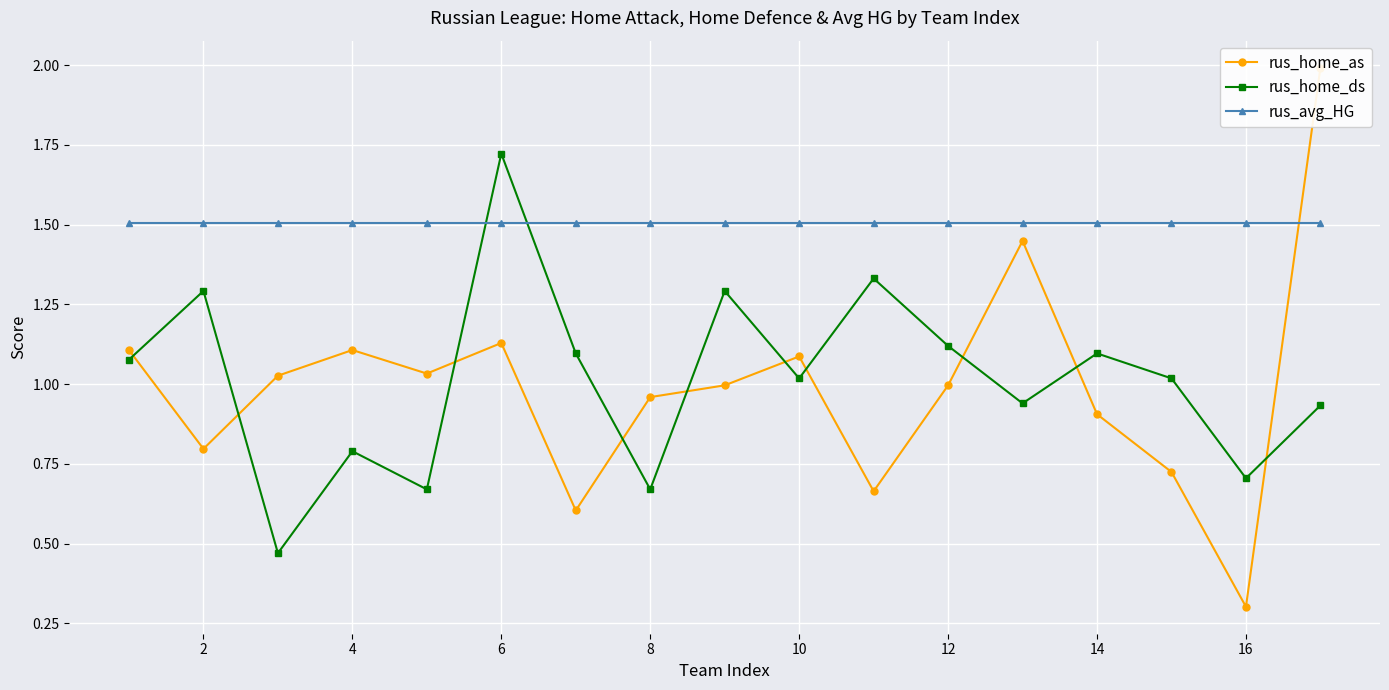

How many lines are shown in the chart?

3